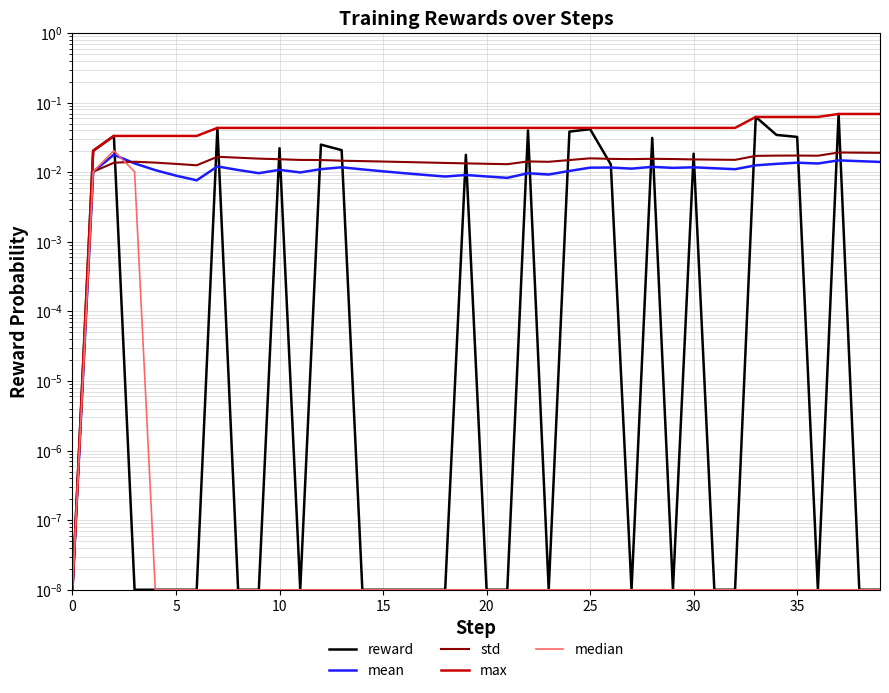

True or false: mean and max cross at least once.

False